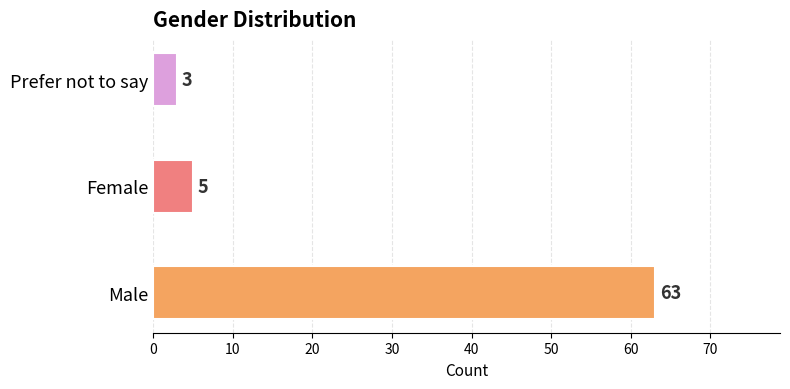

What is the sum of all values?

71